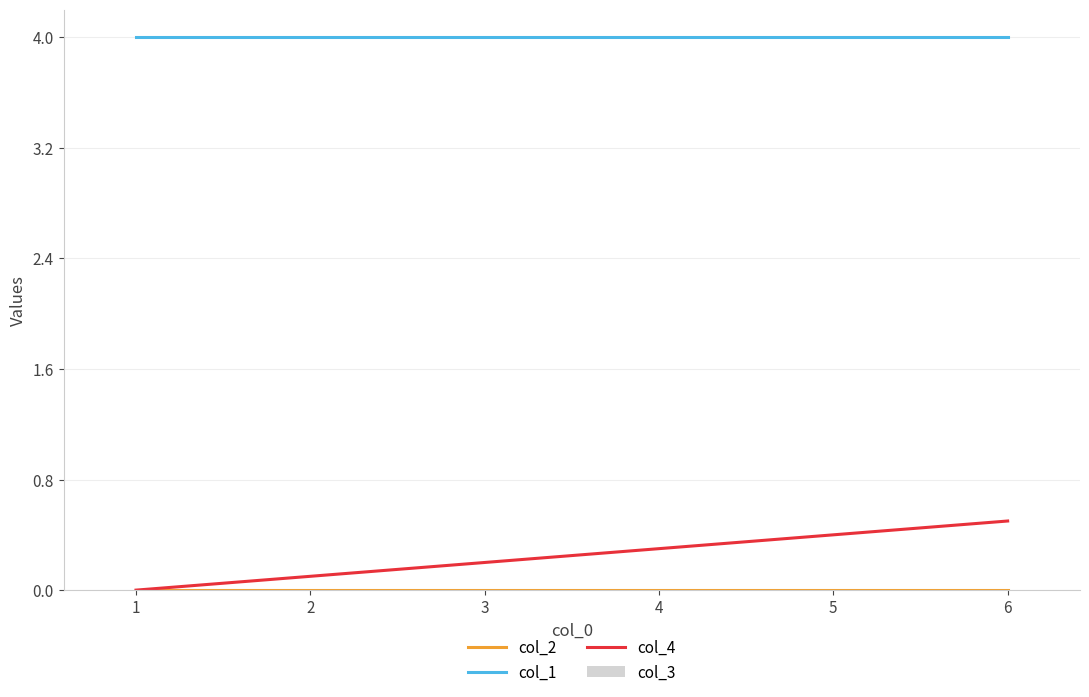

True or false: col_4 and col_1 intersect in this chart.

False